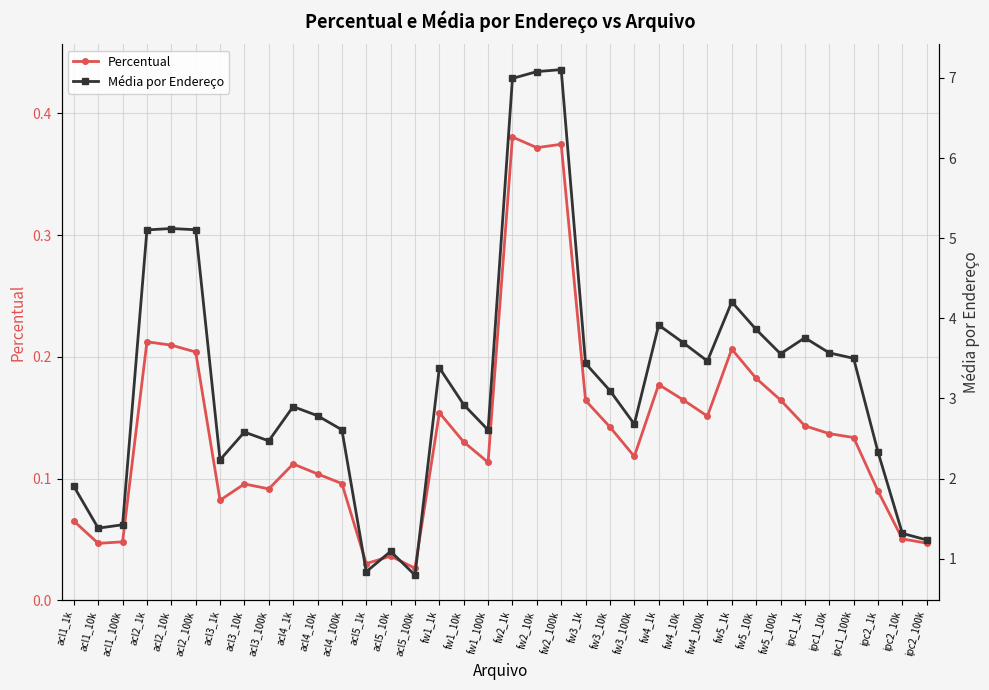

How many lines are shown in the chart?

2